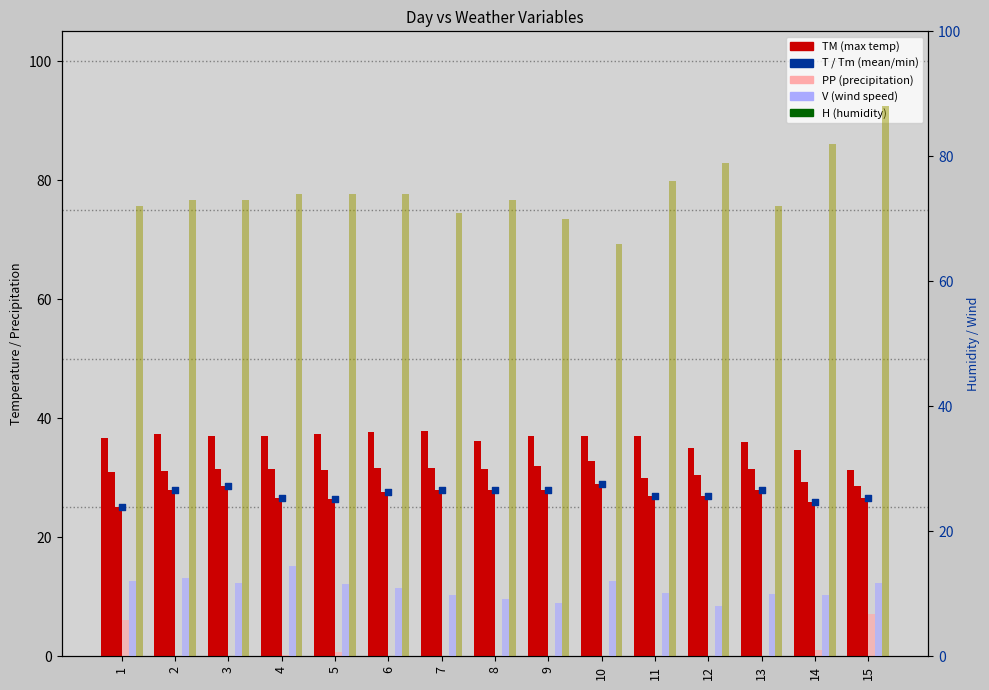

Which series reaches the maximum Y coordinate?

H